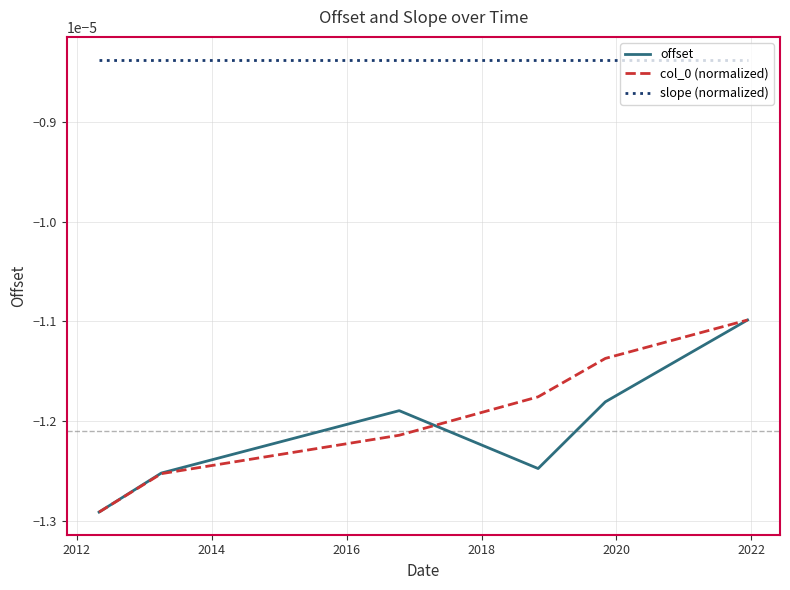

Which series has the largest total across all categories?

slope (normalized)